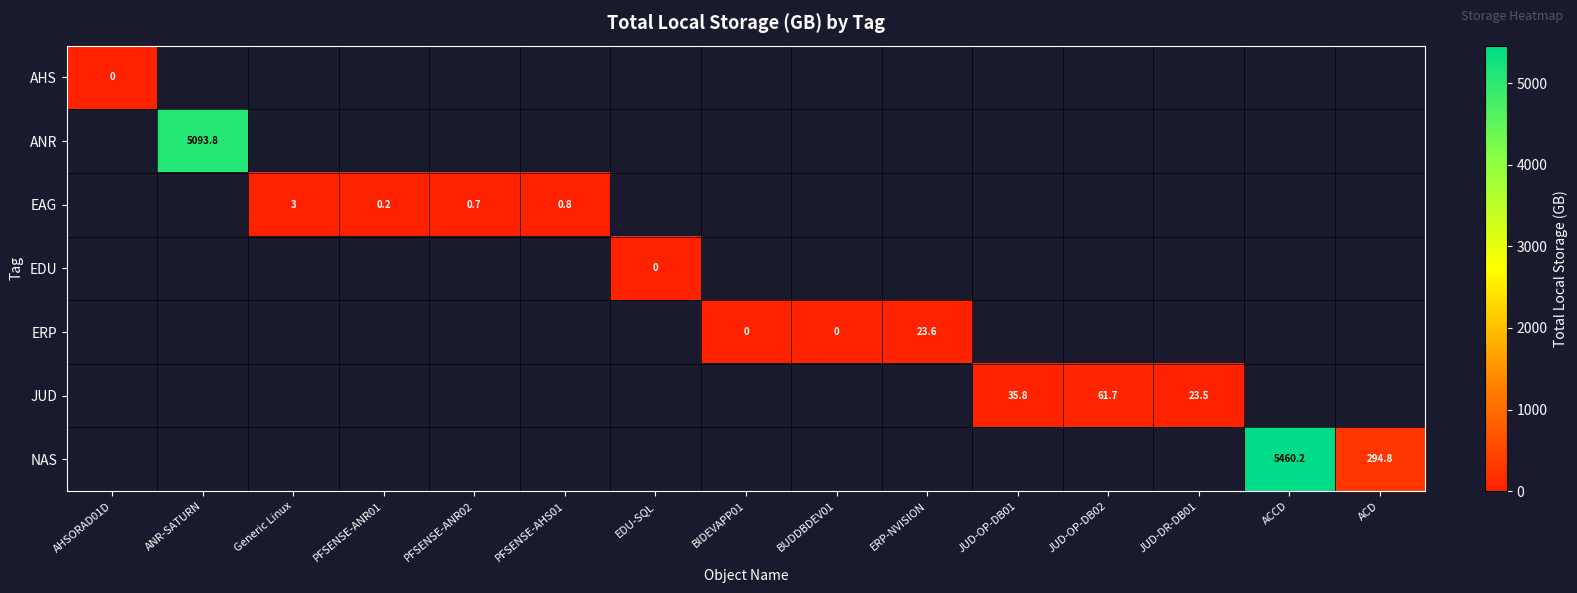

How many distinct data groups are displayed?

7